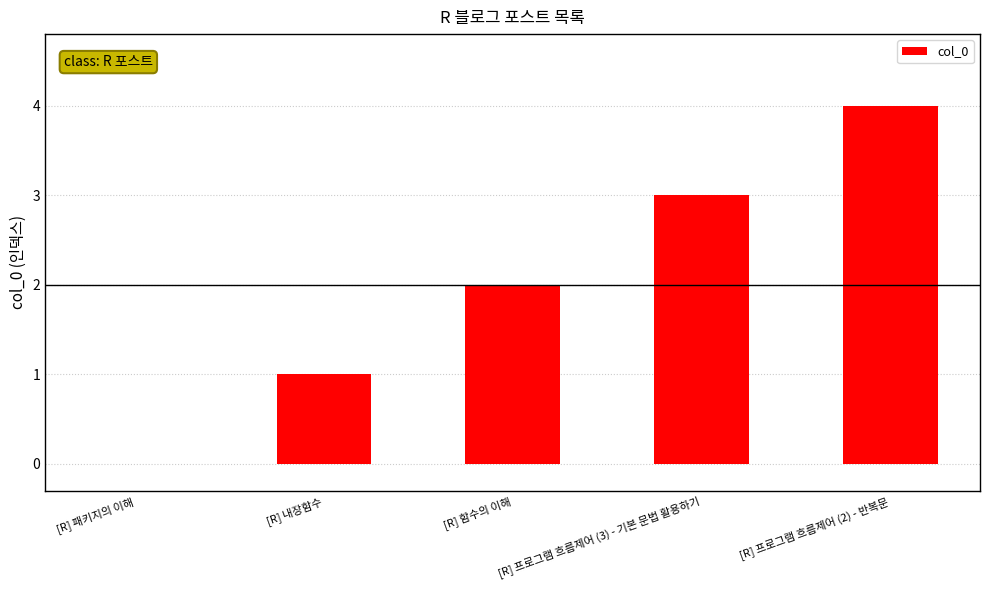

Count the values in the range 1 to 3.

3